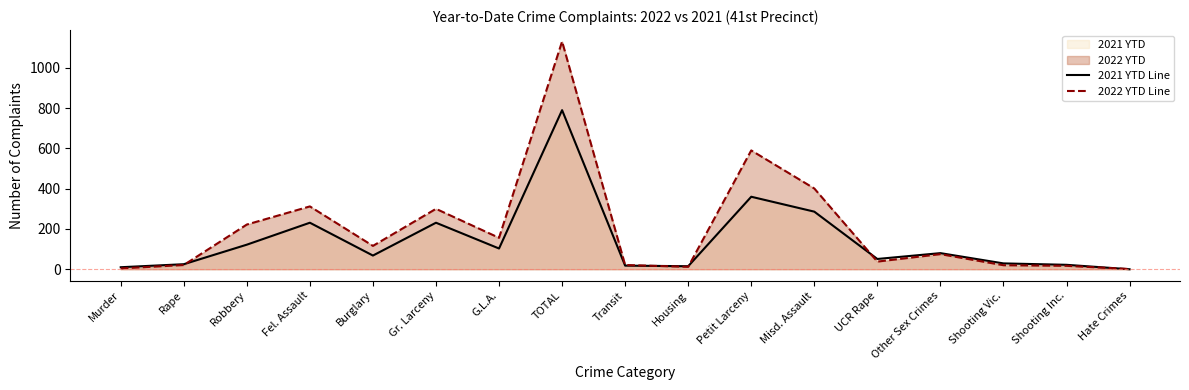

Where is the first local minimum for 2022 YTD Line?

Burglary